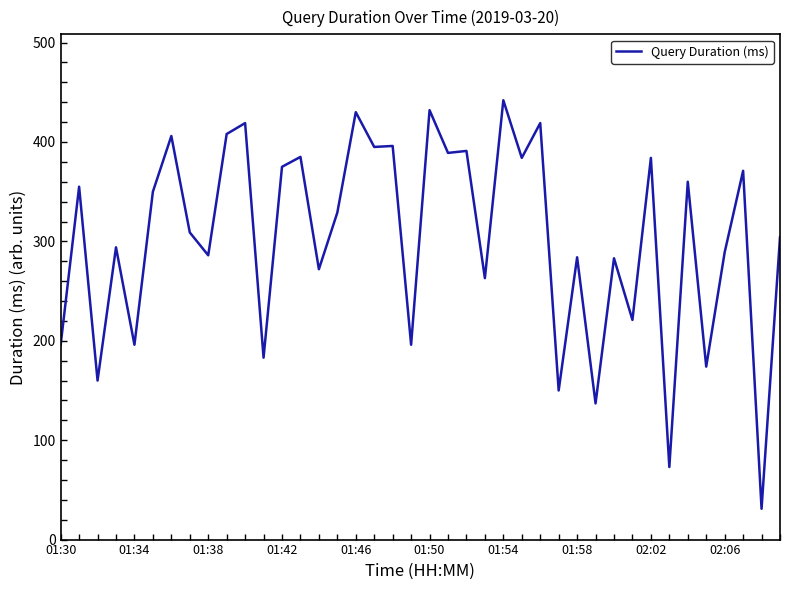

What is the difference between the maximum and minimum values?

411